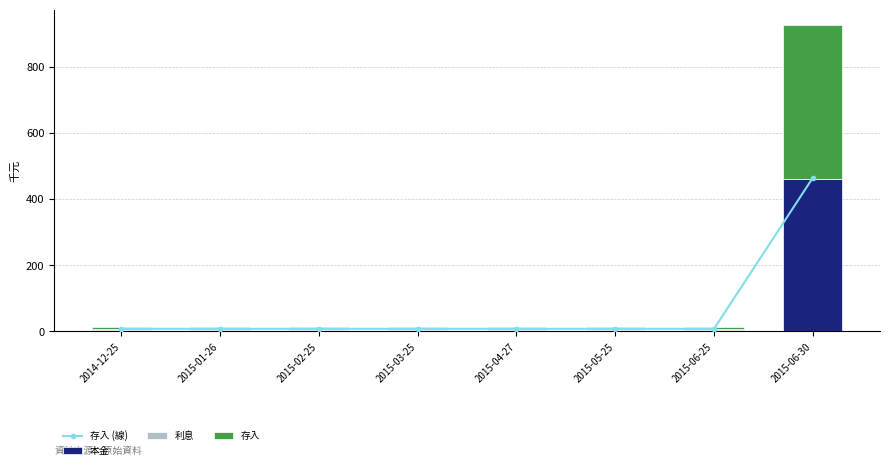

Does the chart contain any negative values?

No